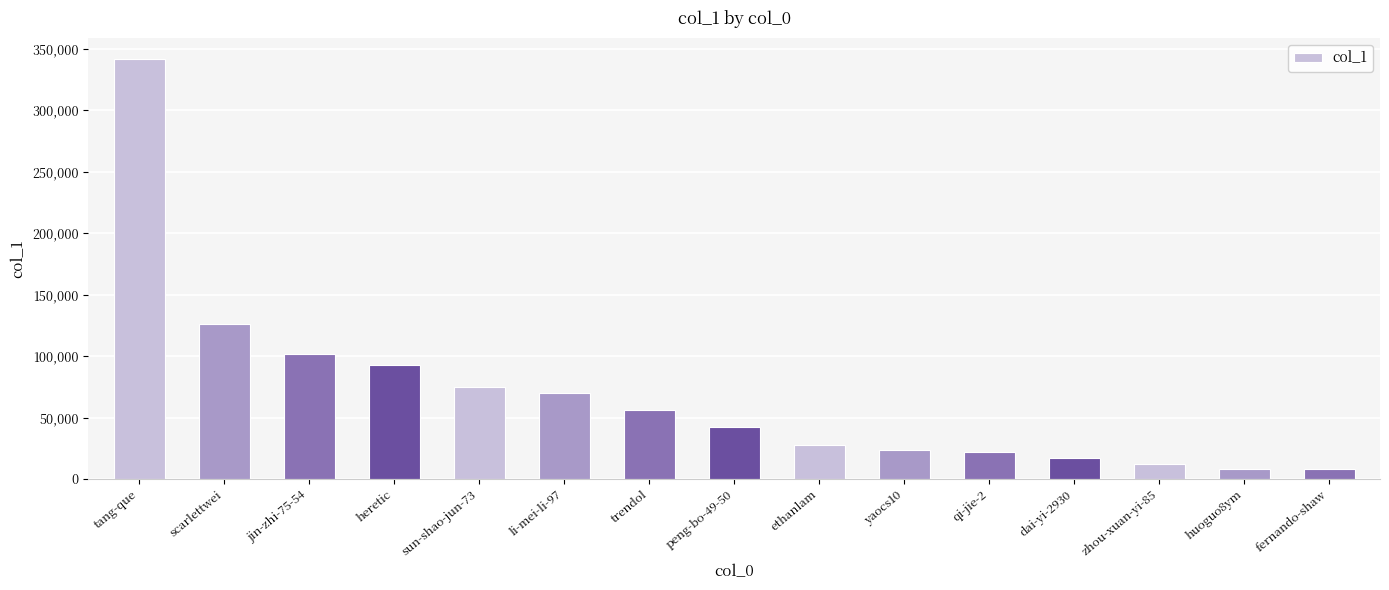

What is the sum of all values?

1025198